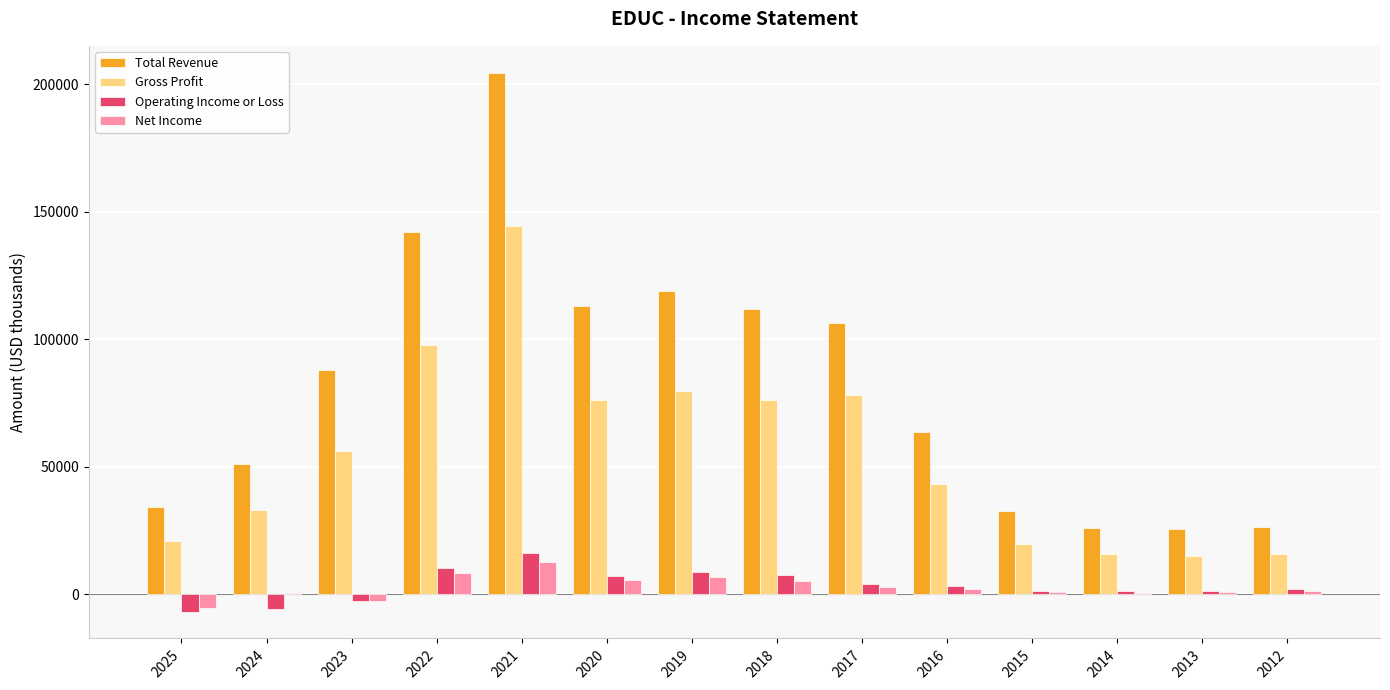

What is the sum of all Operating Income or Loss values?

47200